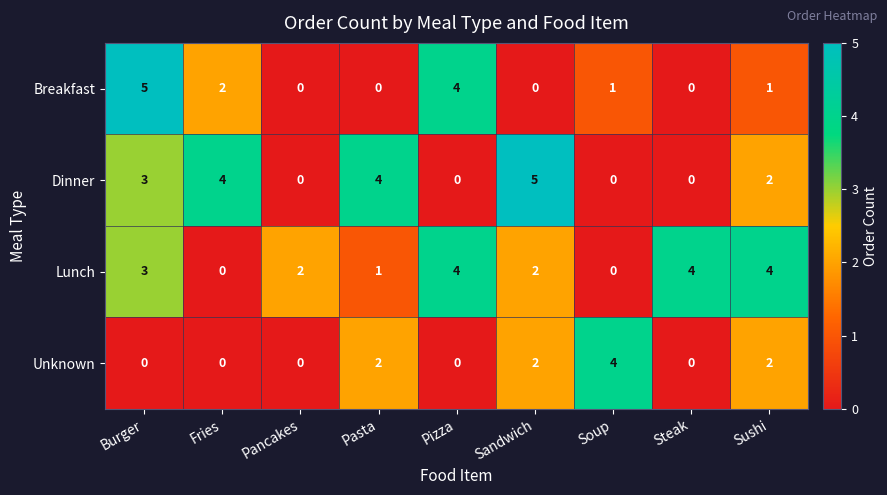

Is it true that Lunch equals 2 at Pancakes?

True